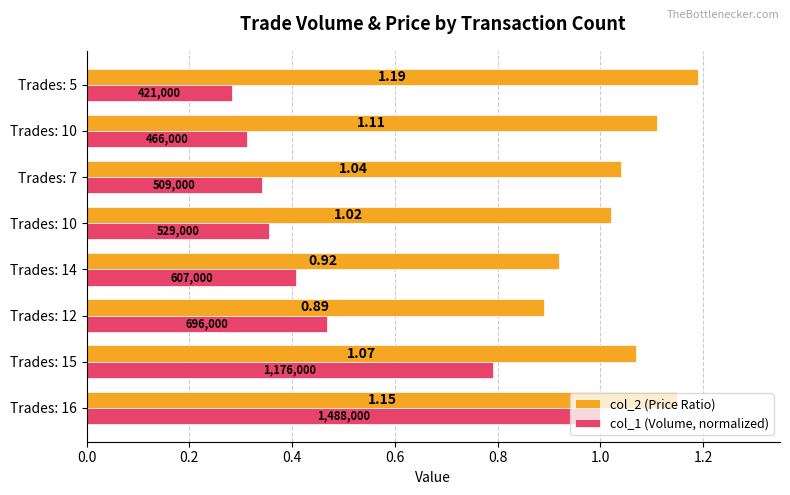

What is the maximum value shown in the chart?

1.2